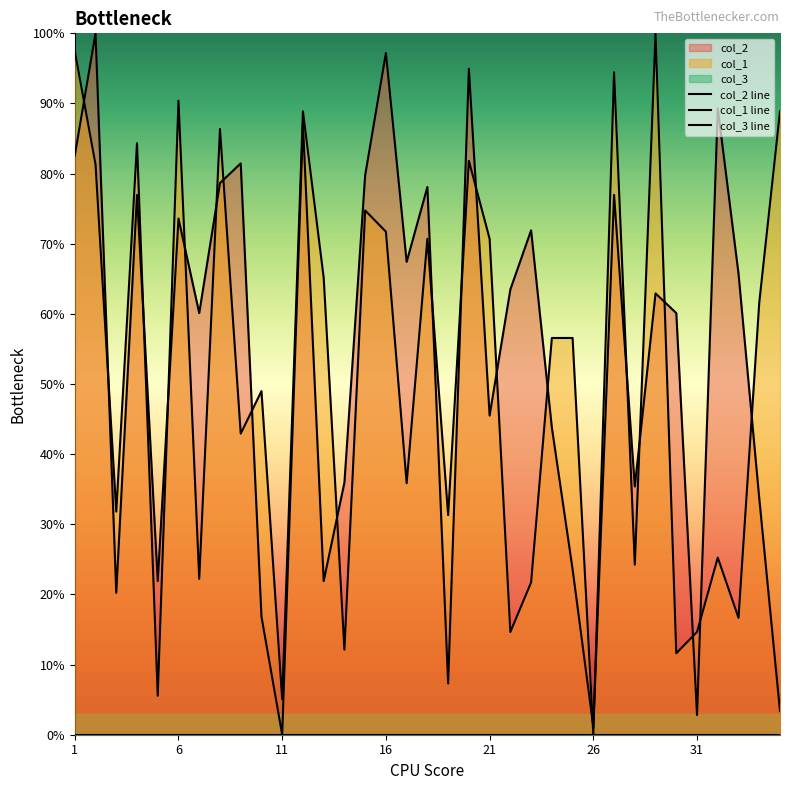

True or false: col_3 line and col_1 line intersect in this chart.

False